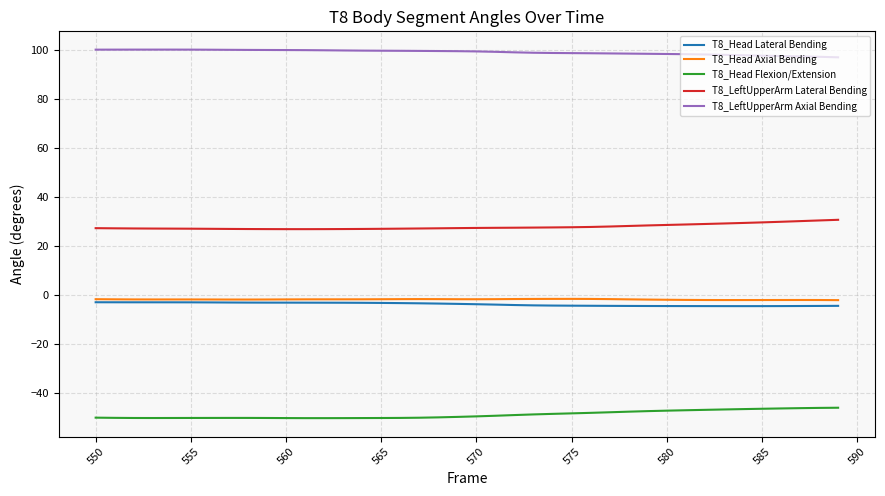

Is this an area chart (filled region under the line)?

No